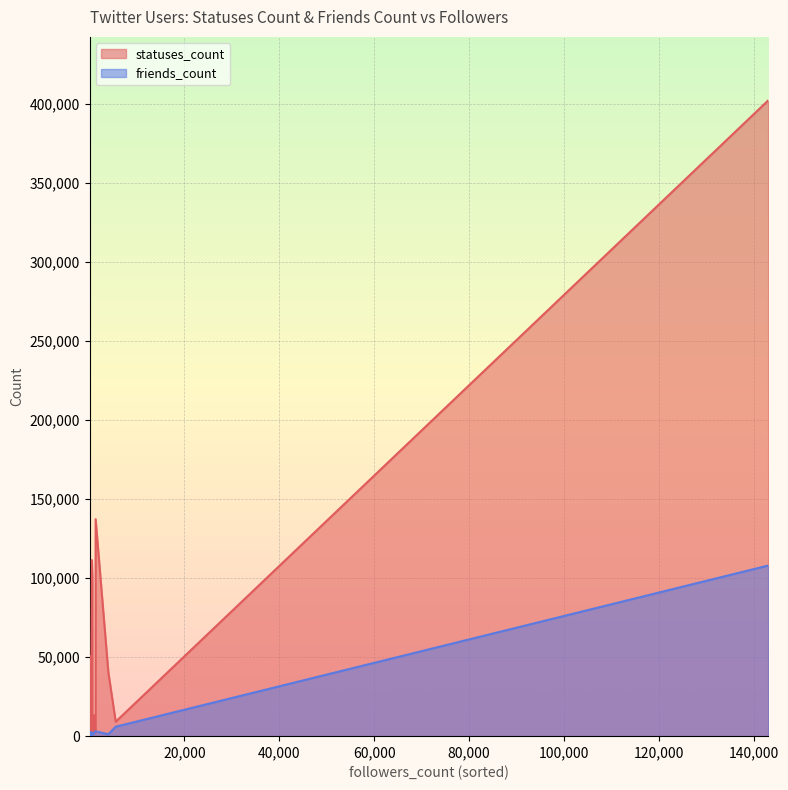

At 3940, list the series in order from smallest to largest.

friends_count, statuses_count